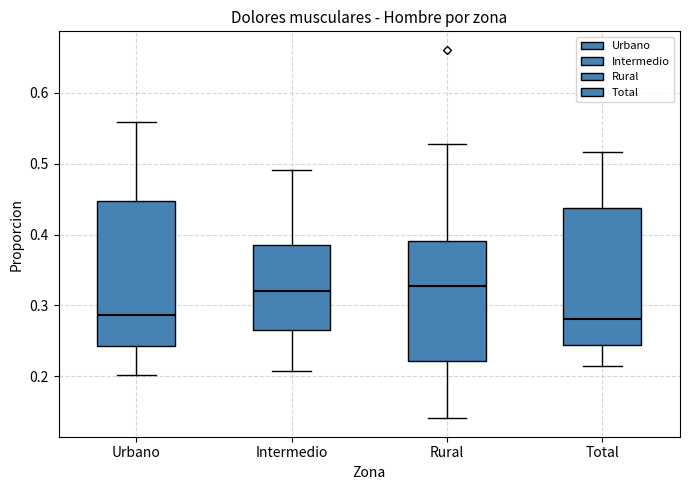

Reading left to right, read every box against the y-axis: the position of its median line, the range the box covers, and the ends of its whiskers. The values are not printed on the chart, so give them approximately, as read against the axis.

Urbano: median 0.29, box 0.24 to 0.45, whiskers 0.20 to 0.56
Intermedio: median 0.32, box 0.27 to 0.39, whiskers 0.21 to 0.49
Rural: median 0.33, box 0.22 to 0.39, whiskers 0.14 to 0.53
Total: median 0.28, box 0.24 to 0.44, whiskers 0.21 to 0.52